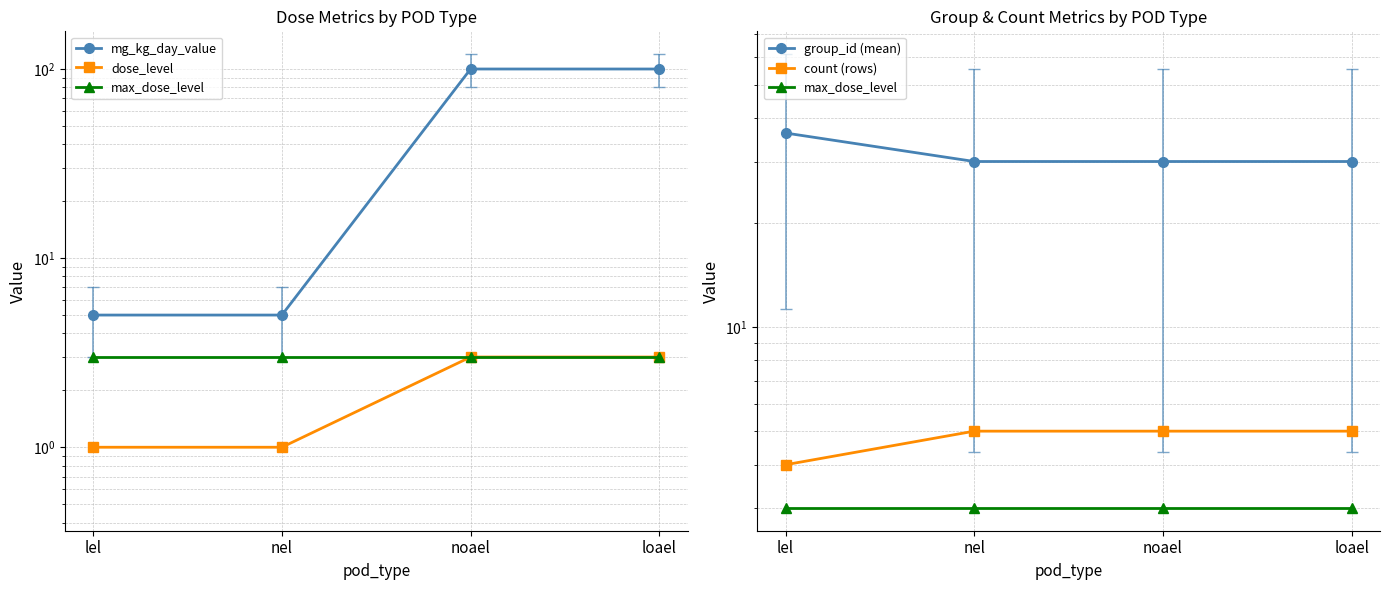

What is the highest value of the dose_level series?

3.0